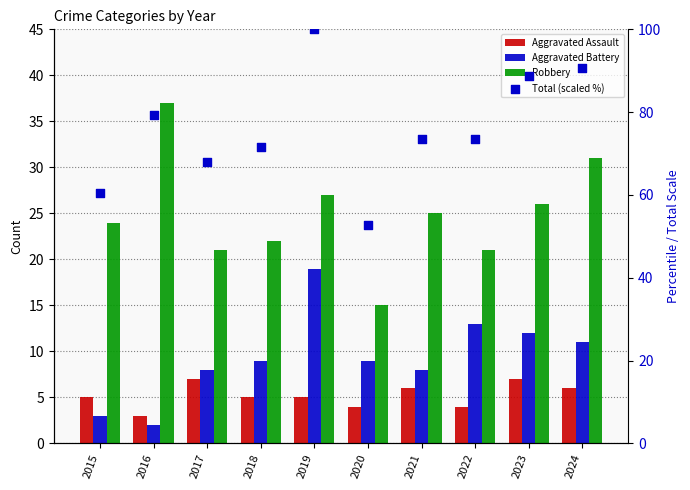

Which series has the widest spread of Y values?

Total (scaled %)